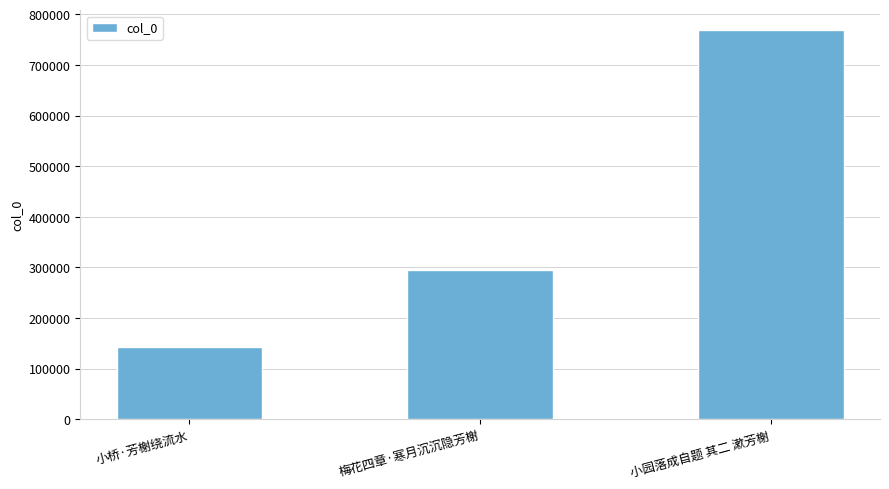

Approximately how many times larger is the value at 小园落成自题 其二 漱芳榭 compared to 小桥·芳榭绕流水?

5.4